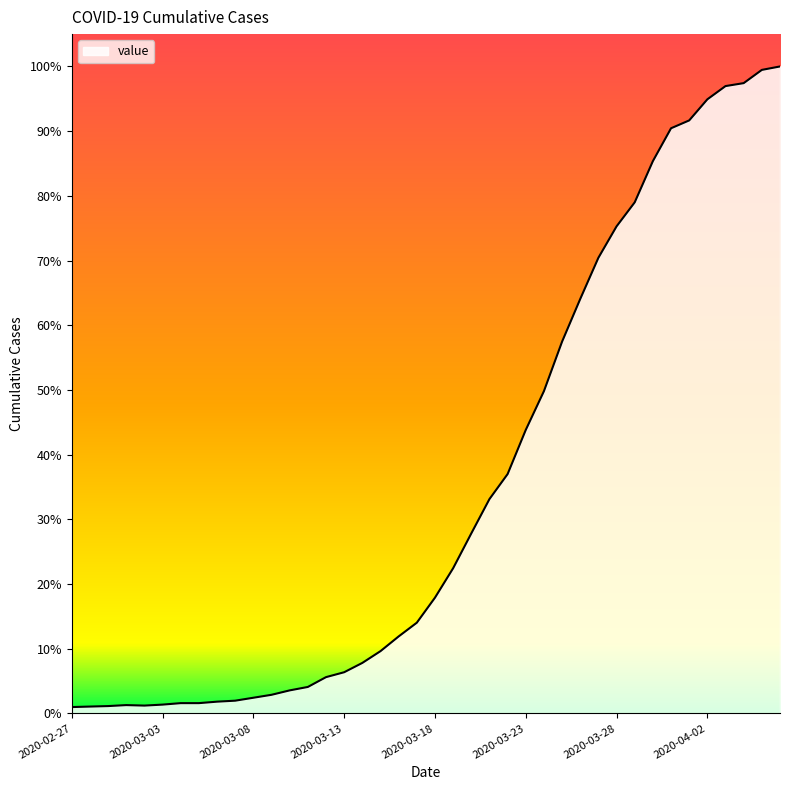

Is this an area chart (filled region under the line)?

Yes